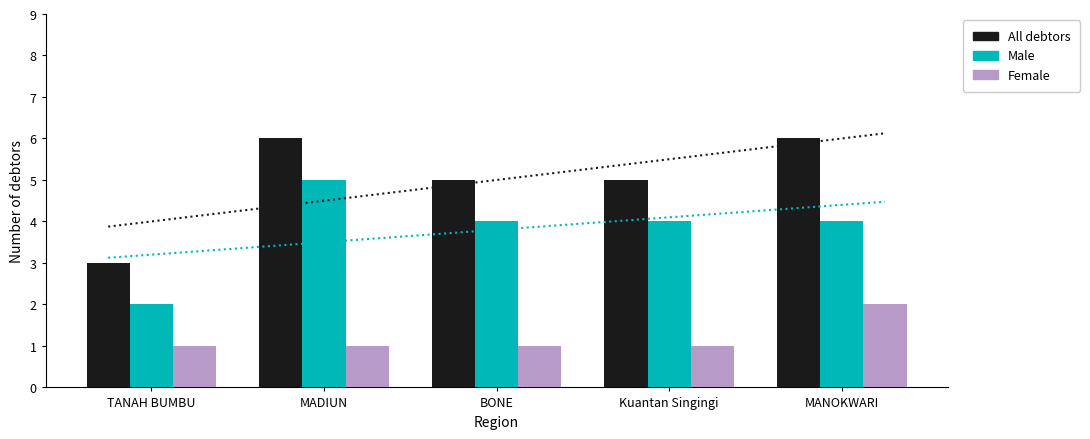

At which category does the chart reach its peak across all series?

MADIUN